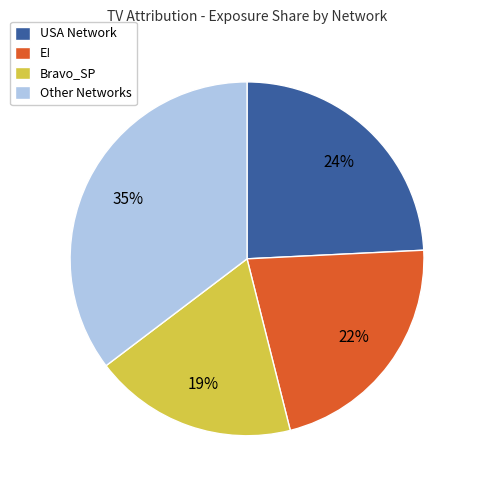

To the nearest percent, what is the average slice percentage?

25%